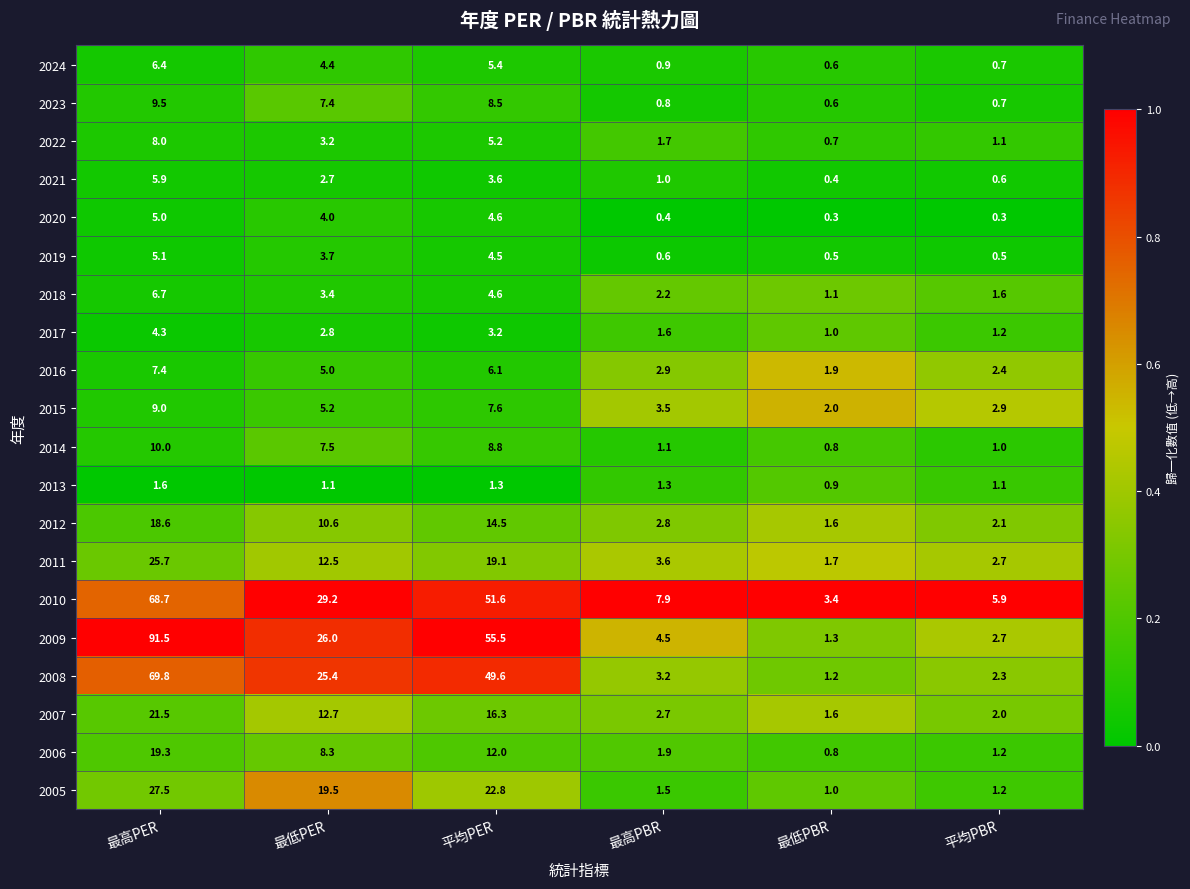

What is the total value across all series at 最低PBR?

23.4